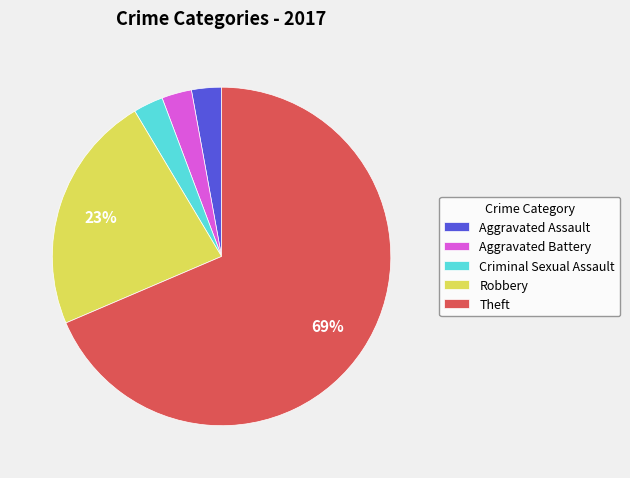

Which slice is the largest?

Theft